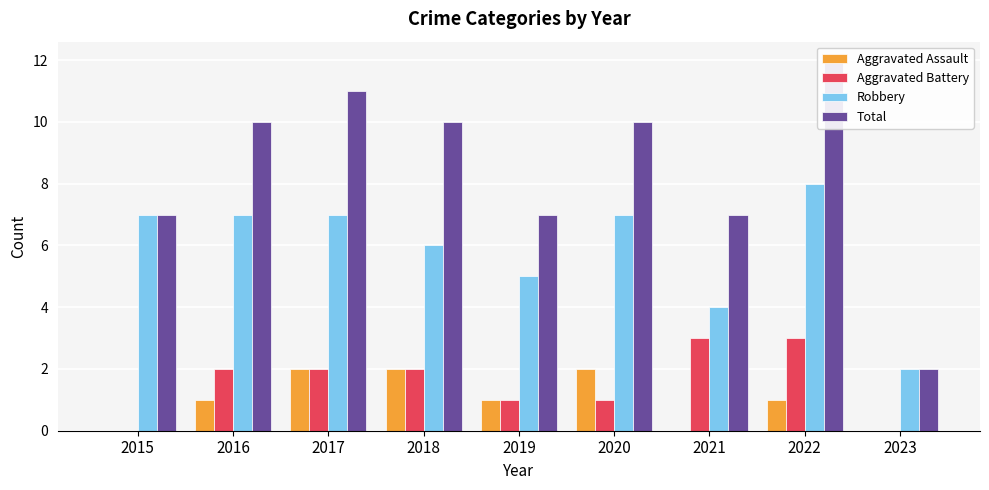

At which label is Aggravated Battery closest to 1?

2019